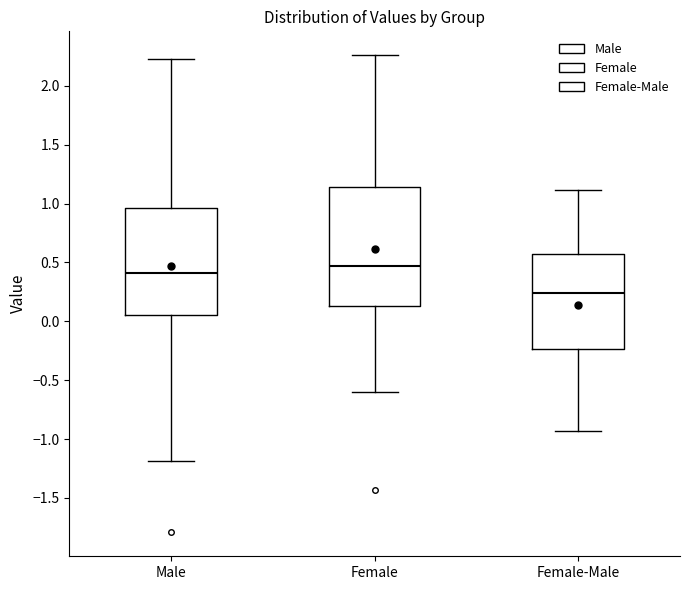

Comparing the boxes themselves (not the whiskers), which one is the tallest?

Female